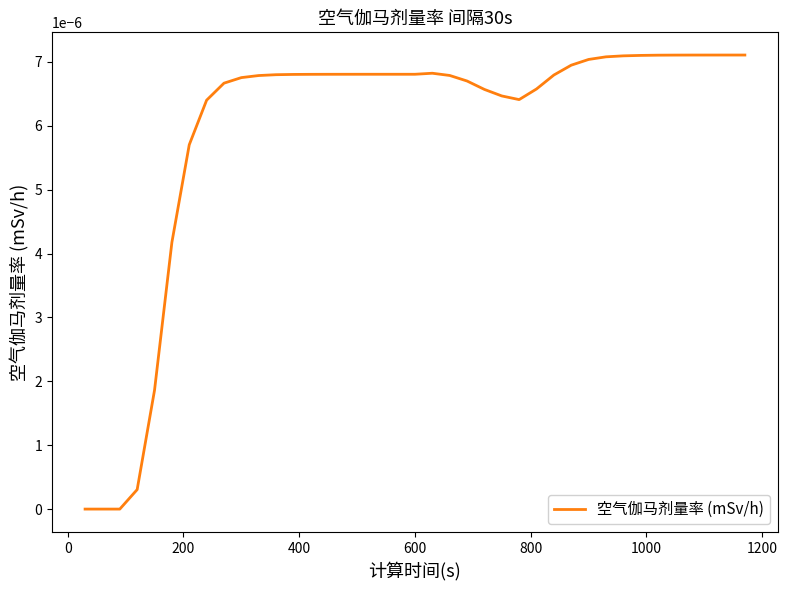

Does the chart have visible grid lines?

No